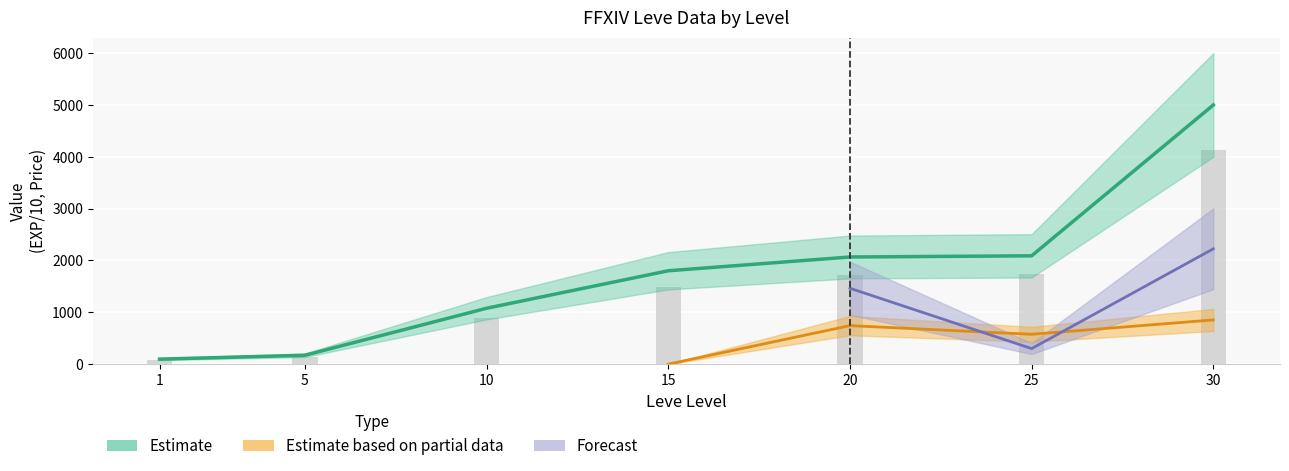

What is the value of the 4th bar from the left?

1492